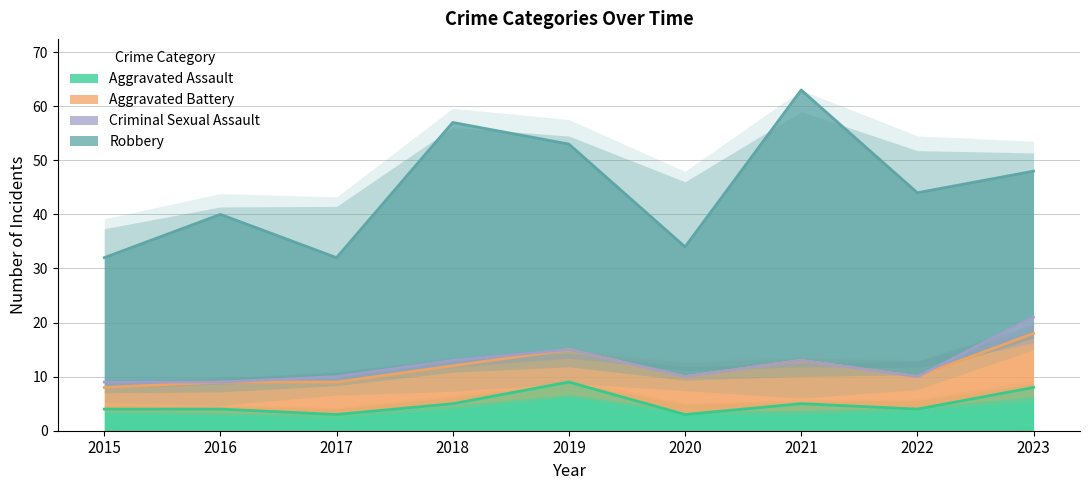

What is the value of the Aggravated Assault point at the 6th from the left?

3